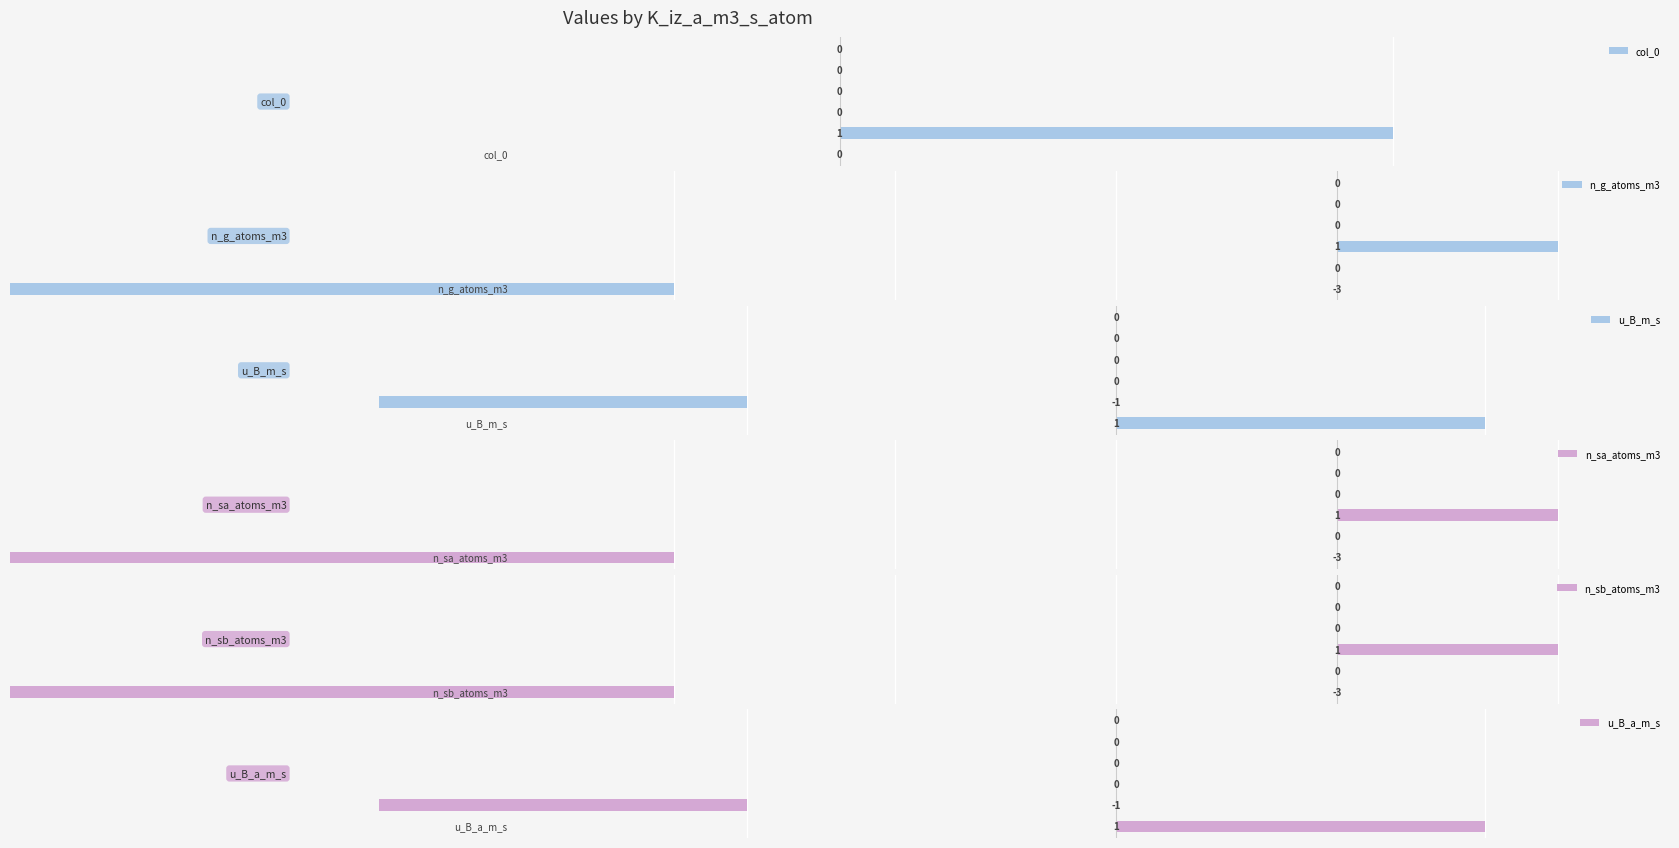

What is the smallest value displayed?

-3